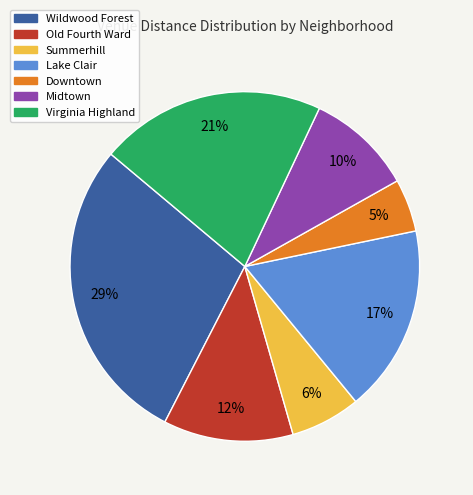

Which category has the smallest portion of the pie?

Downtown